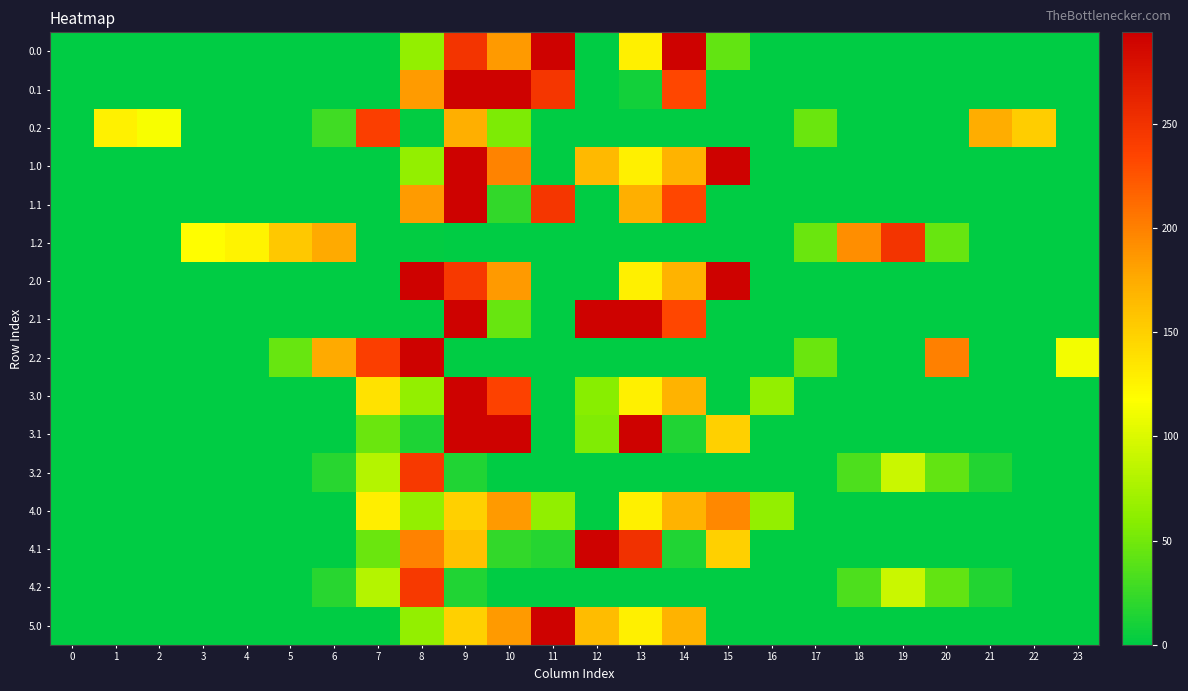

Between 5 and 15, which is larger?

15